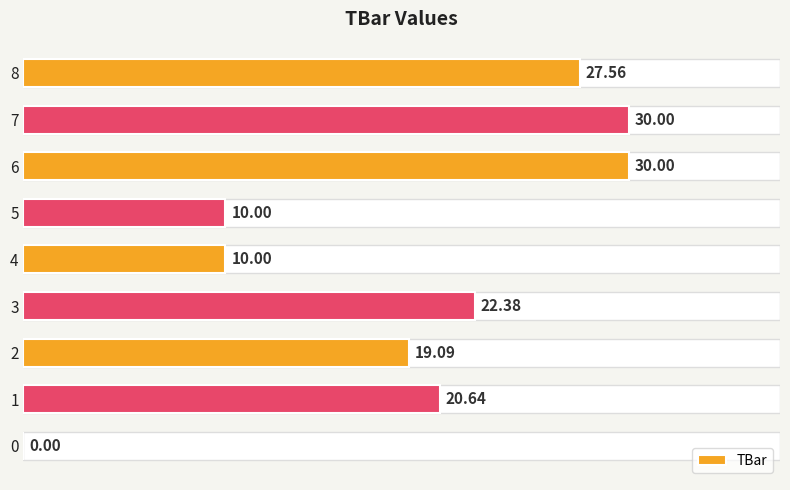

Between 2 and 7, which is larger?

7